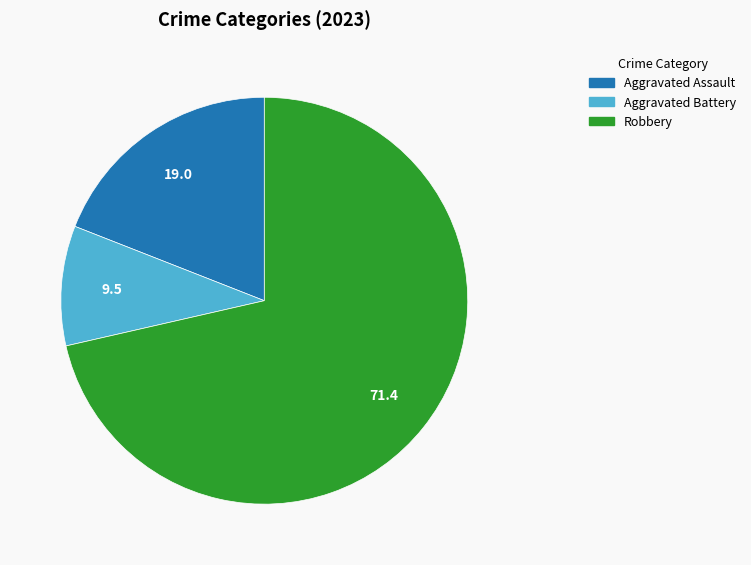

Is there a majority slice in this chart?

Yes